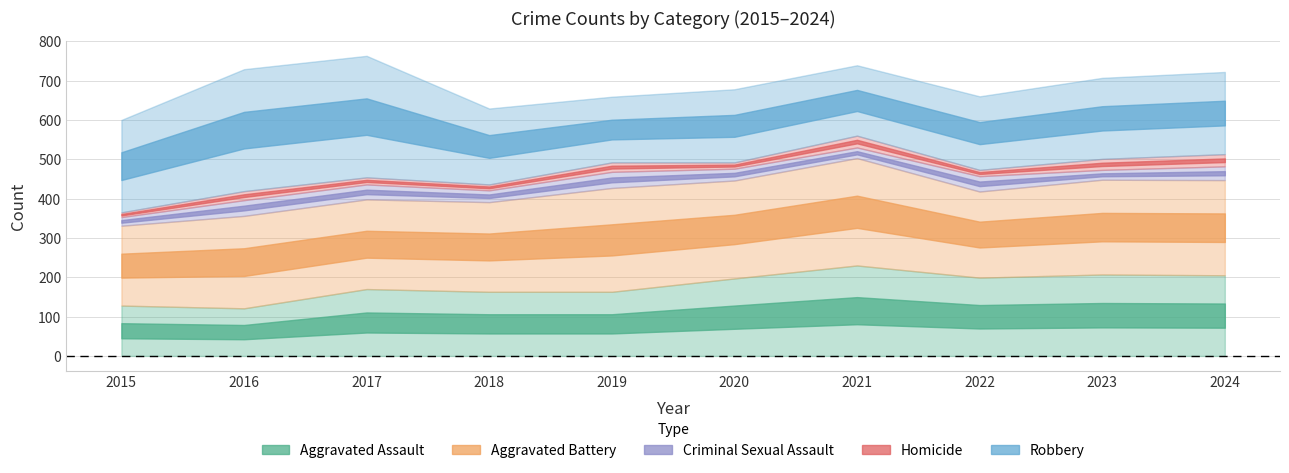

True or false: Criminal Sexual Assault and Aggravated Assault cross at least once.

False